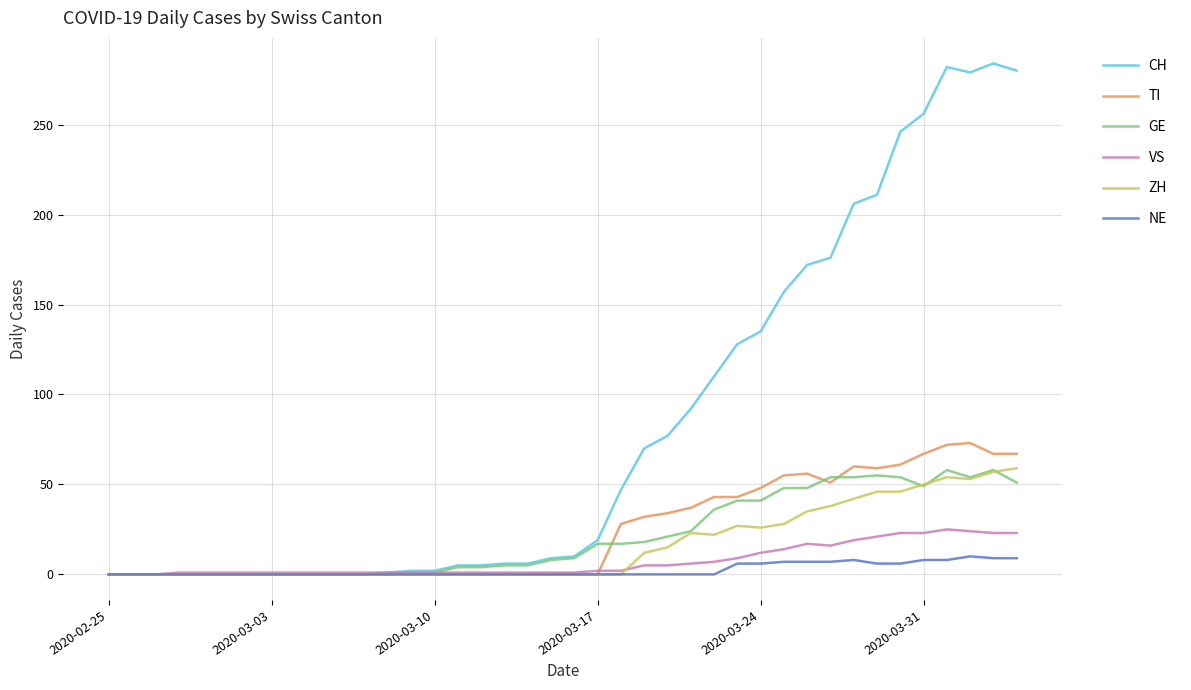

Which series has the widest spread of values?

CH